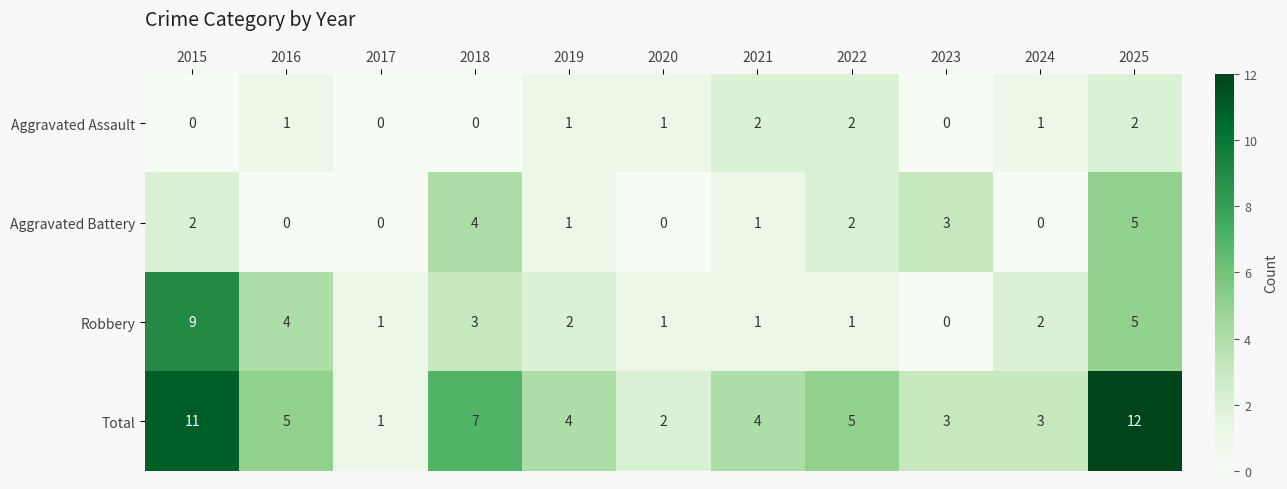

Where does the Robbery series first go above 2?

2015